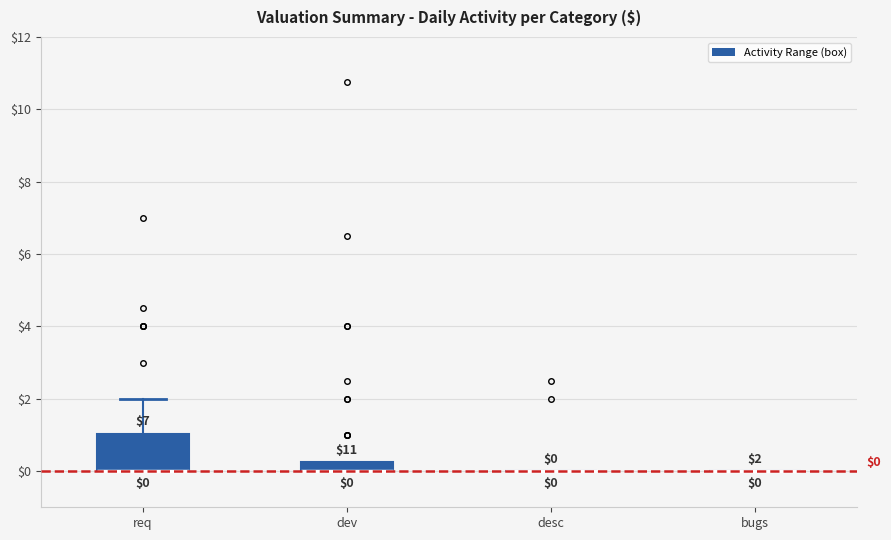

Comparing the boxes themselves (not the whiskers), which one is the tallest?

req